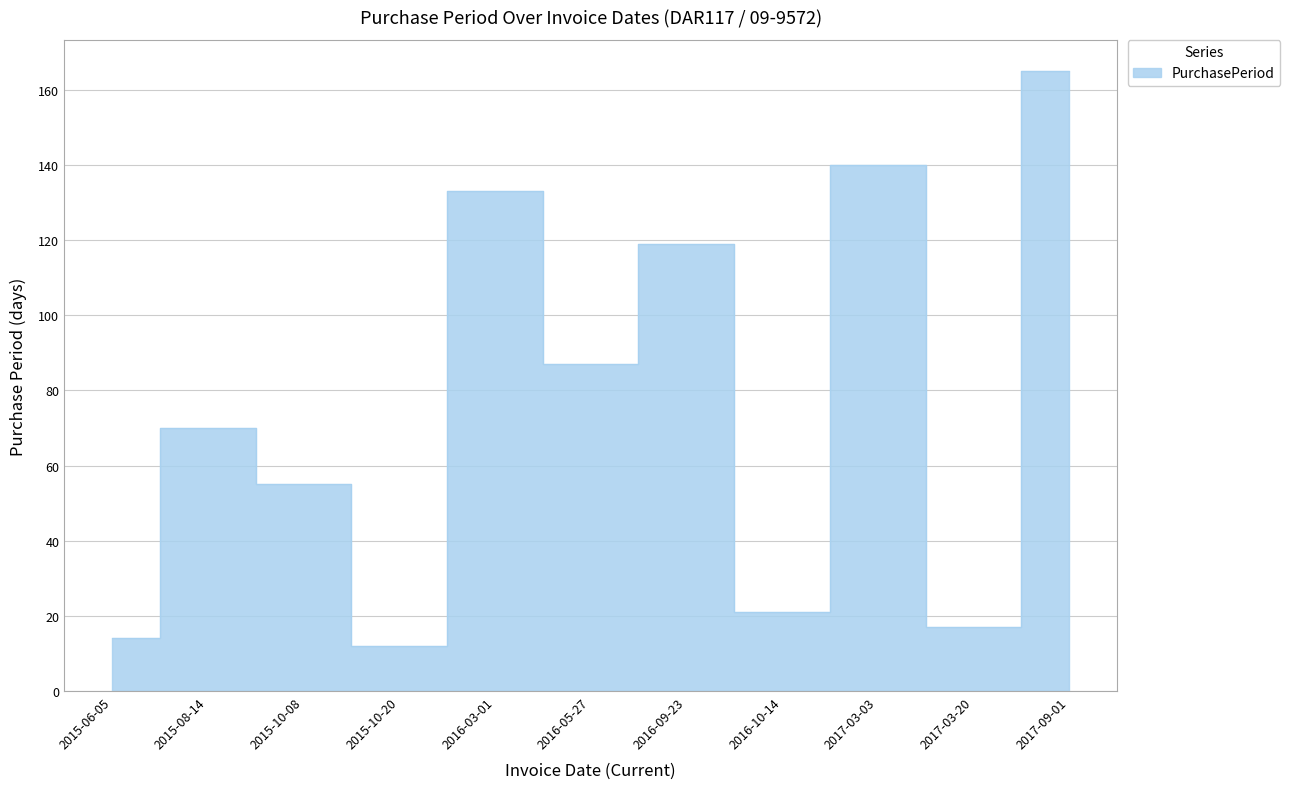

What is the smallest value displayed?

12